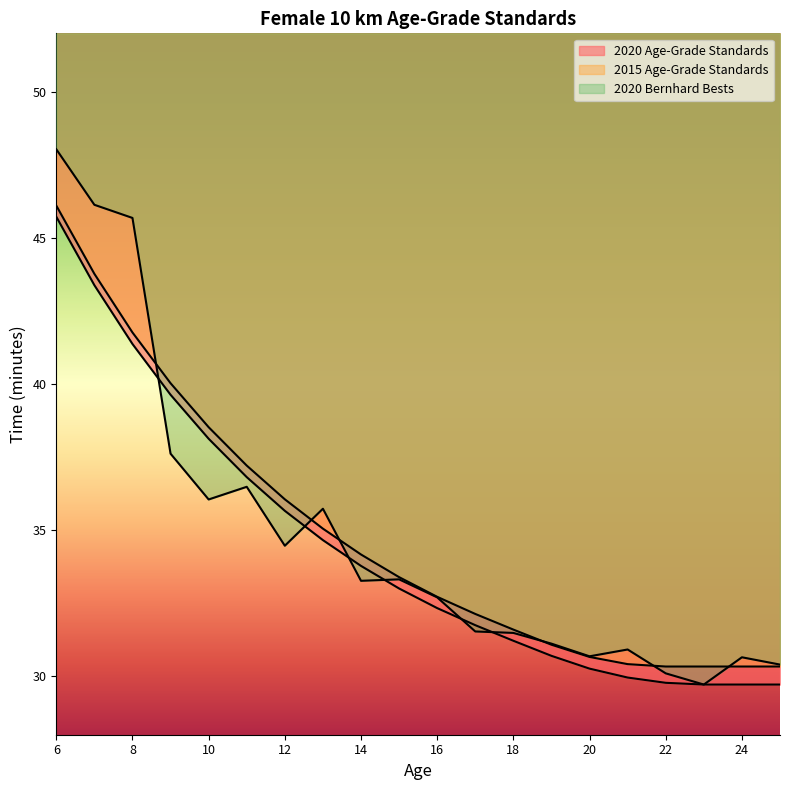

What is the value of the 2020 Age-Grade Standards point at the 9th from the left?

33.8